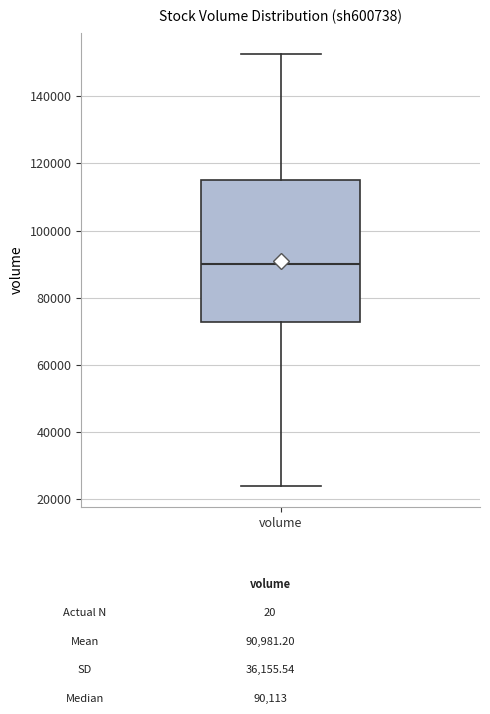

Where does the upper whisker of the box for volume end on the y-axis? The values are not printed on the chart, so give them approximately, as read against the axis.

152000